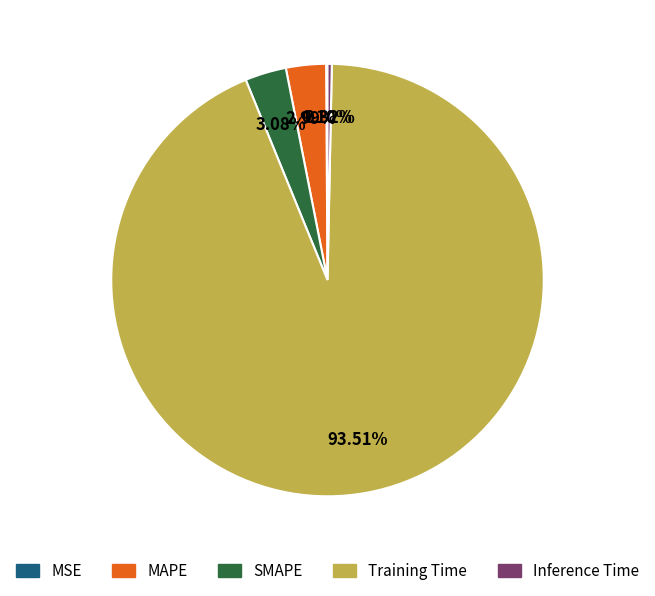

Which category has the biggest portion of the pie?

Training Time